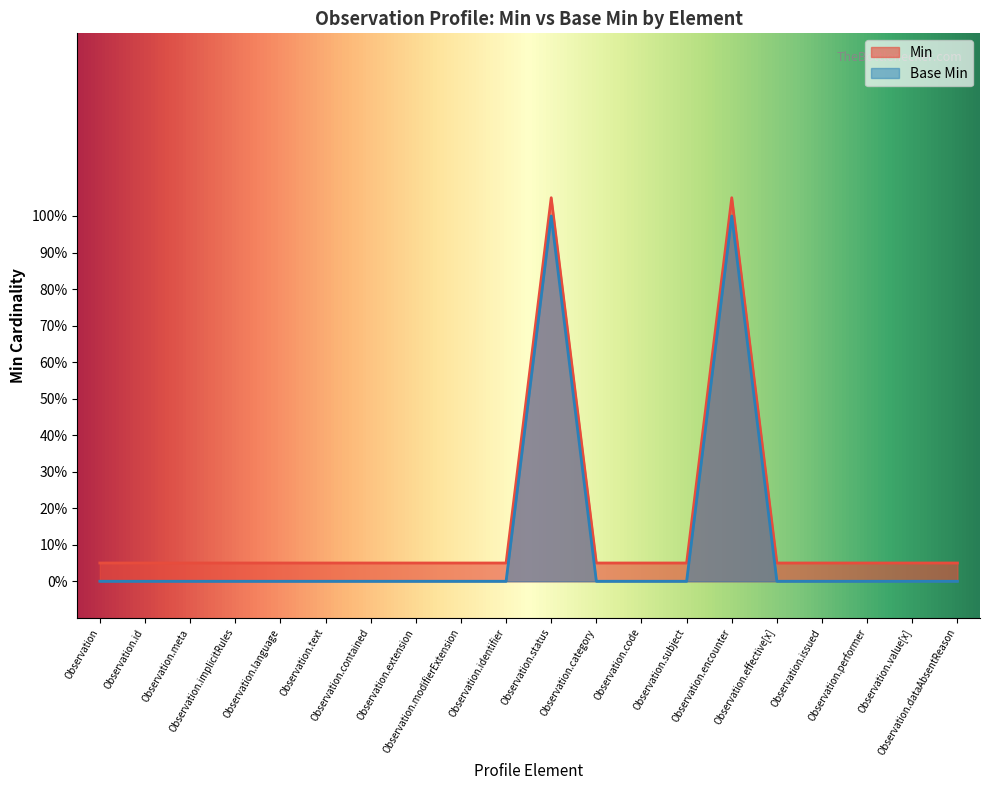

Between Observation.id and Observation.encounter, which series saw the biggest shift?

Min